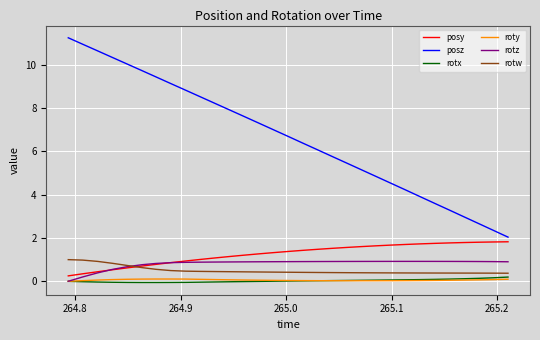

Which series has the largest range (max minus min)?

posz